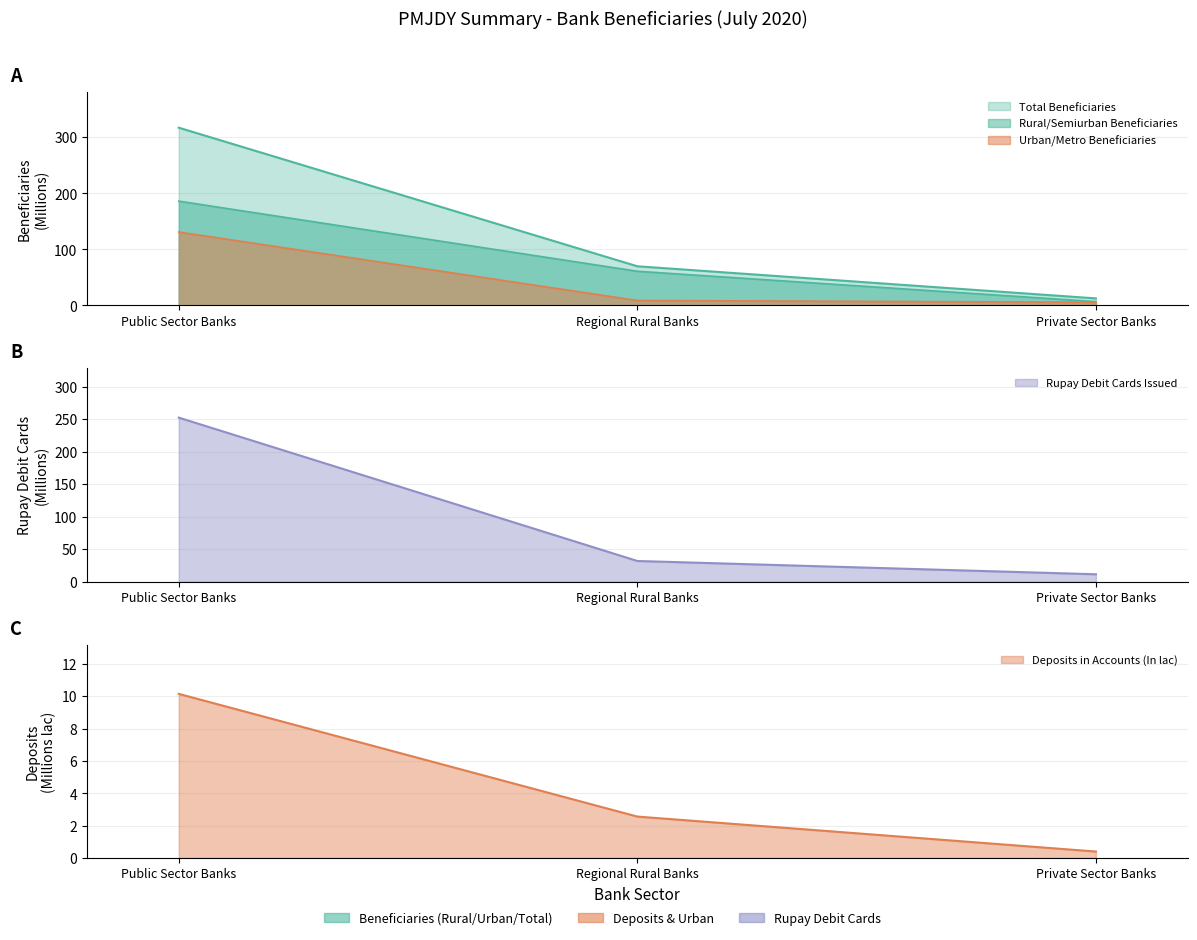

What is the difference between the second highest and minimum values in the Rural/Semiurban Beneficiaries series?

54.1